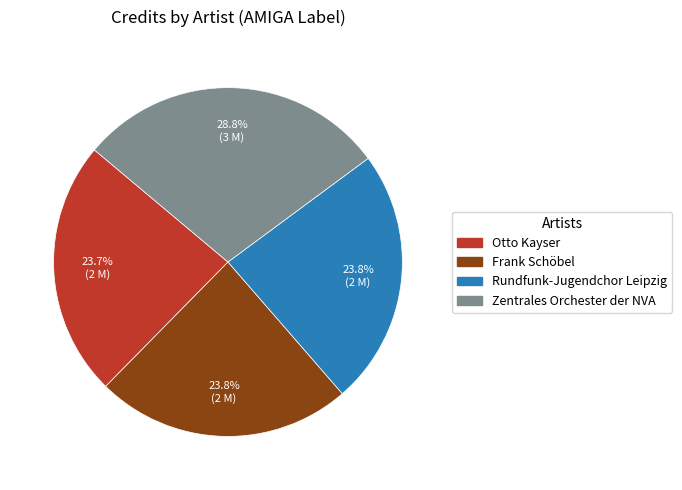

Between Zentrales Orchester der NVA and Rundfunk-Jugendchor Leipzig, which is larger?

Zentrales Orchester der NVA